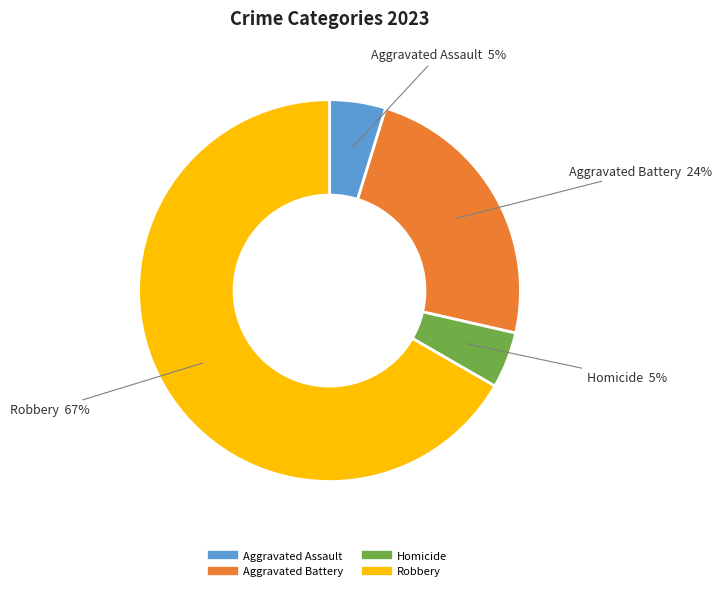

To the nearest percent, what is the average slice percentage?

25%